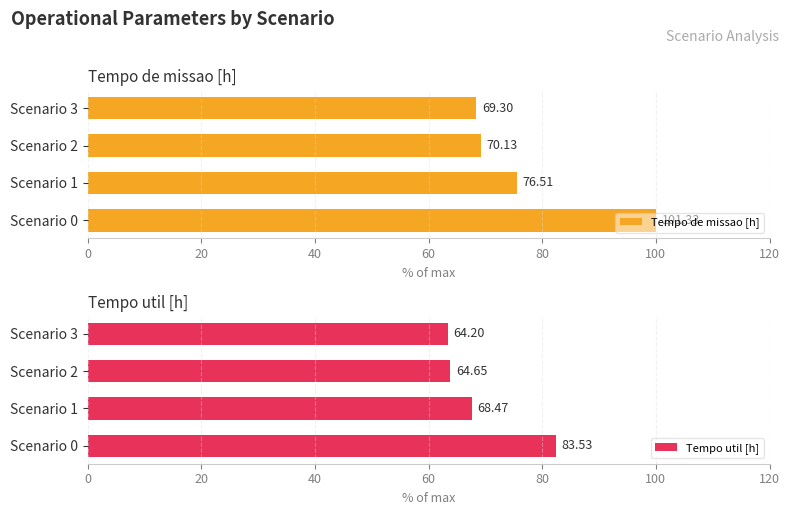

The Tempo de missao [h] series shows 130.1 at Scenario 1. True or false?

False